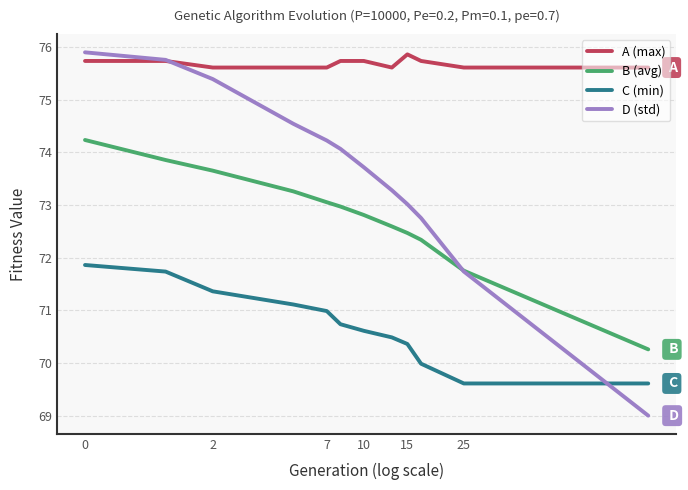

What is the sum of all D (std) values?

883.4